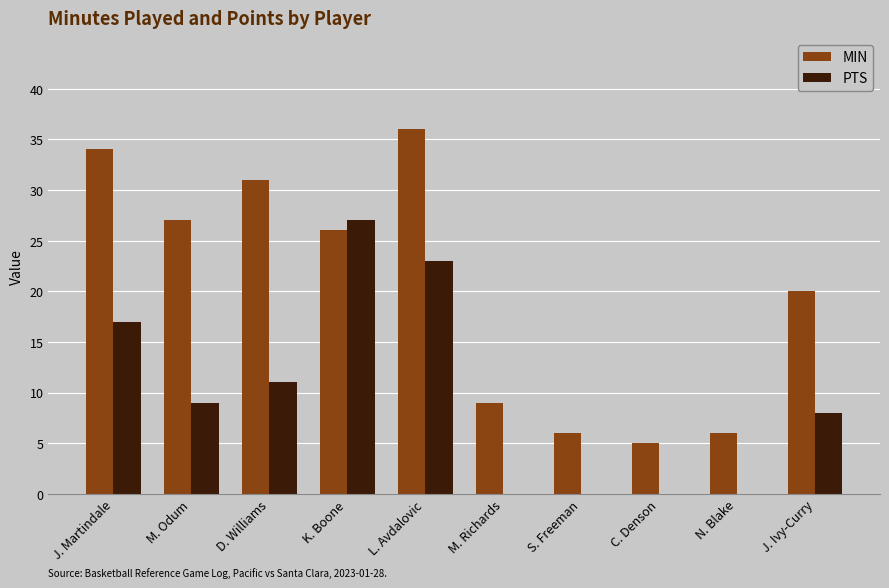

Count the number of categories in the chart.

10